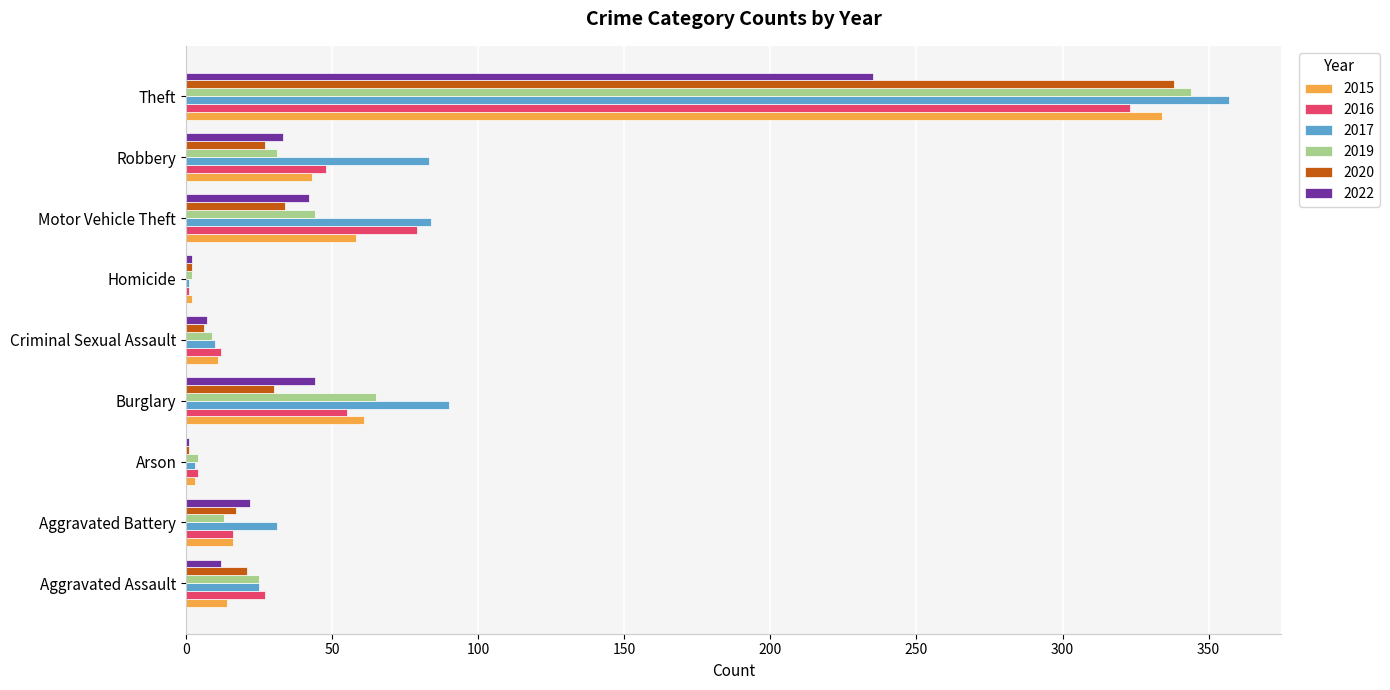

What is the approximate value of 2016 at Aggravated Battery?

16